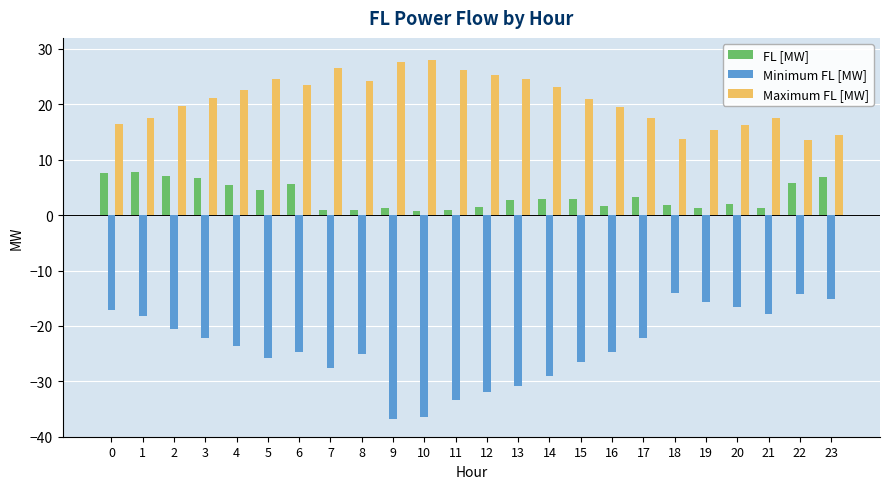

Is it true that Minimum FL [MW] equals -51.9 at 9?

False